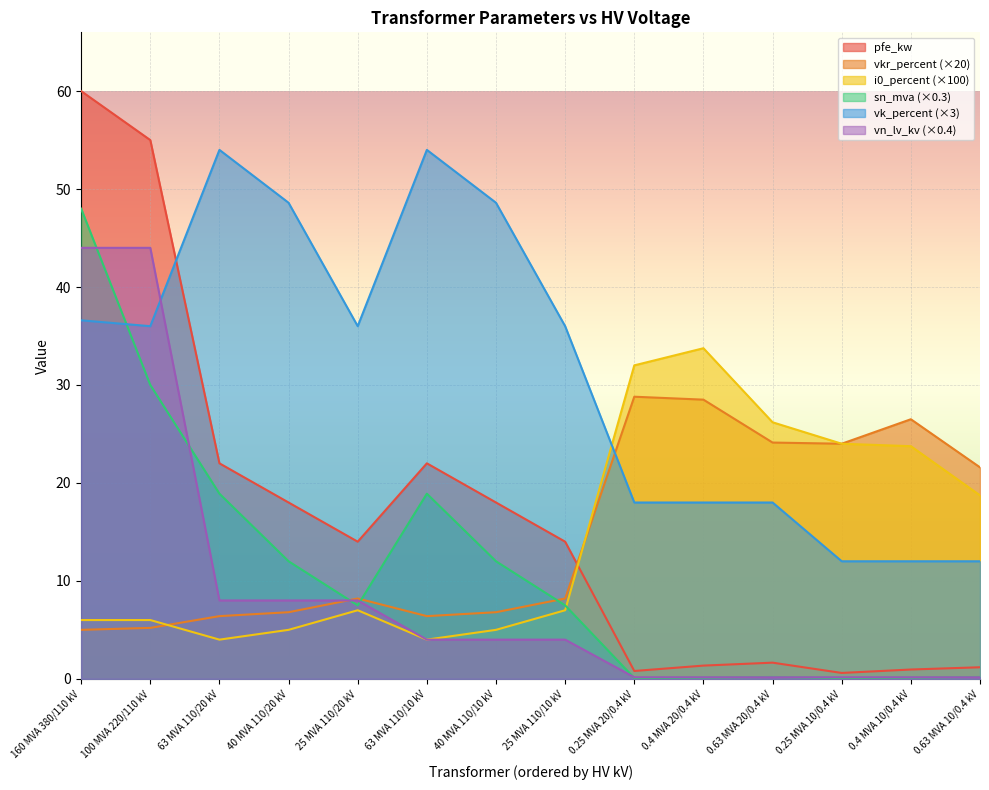

Between 100 MVA 220/110 kV and 40 MVA 110/10 kV, which is larger?

100 MVA 220/110 kV